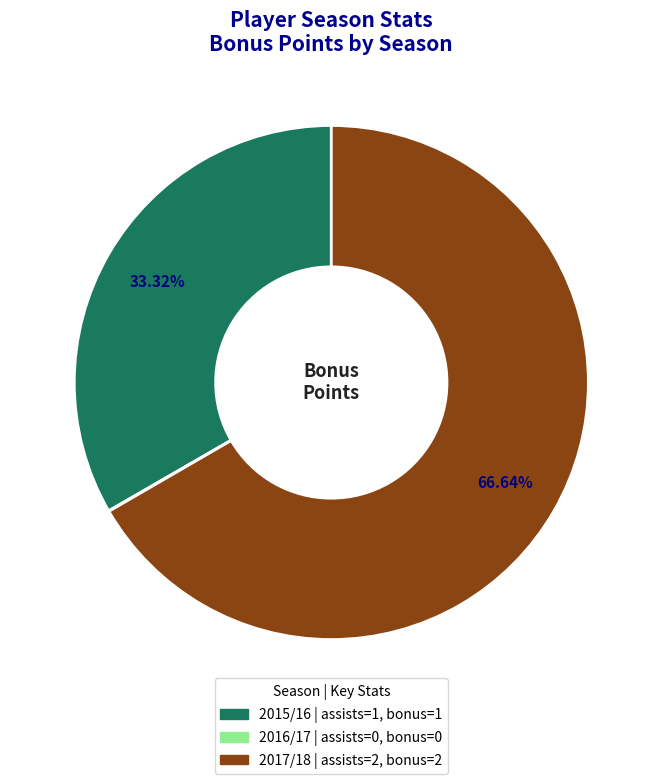

Is there a majority slice in this chart?

Yes